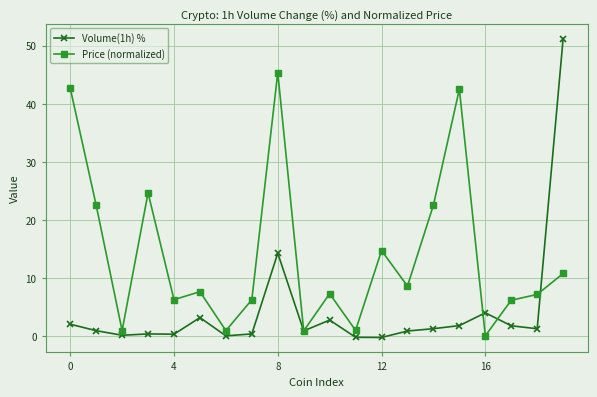

In Volume(1h) %, how many points are lower than both neighbors (excluding endpoints)?

6